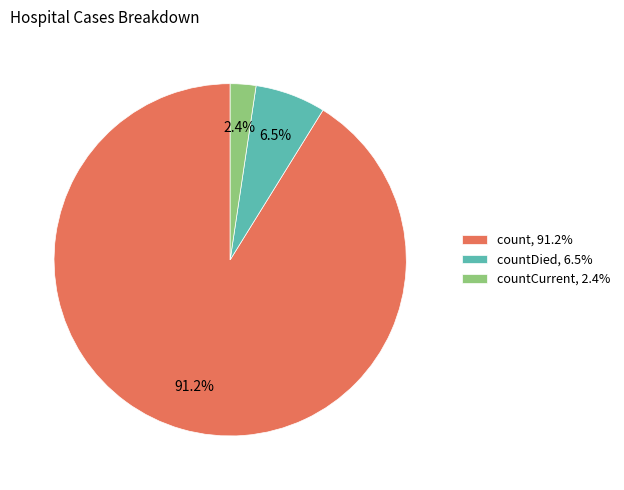

Is there any slice that represents more than half of the pie?

Yes